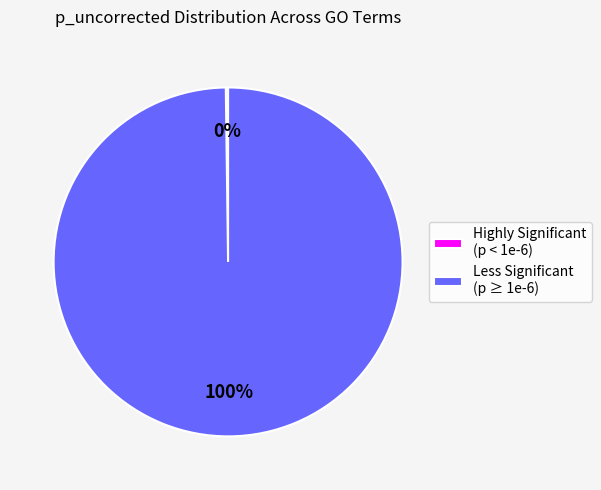

Which slice is the largest?

Less Significant (p ≥ 1e-6)